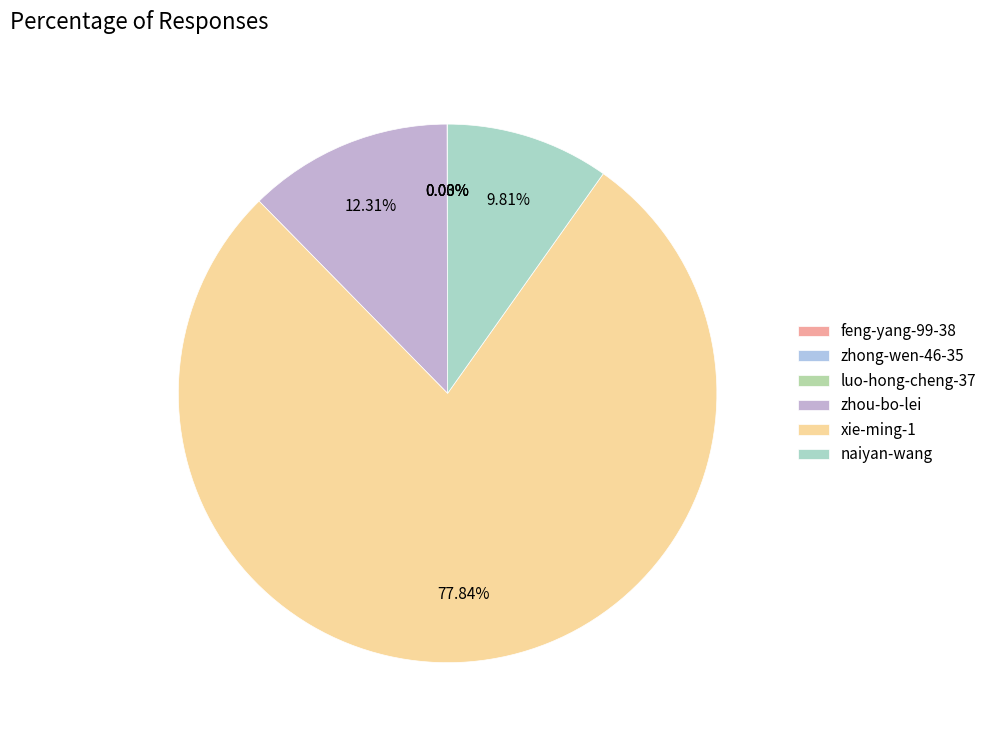

Which category accounts for the majority?

xie-ming-1